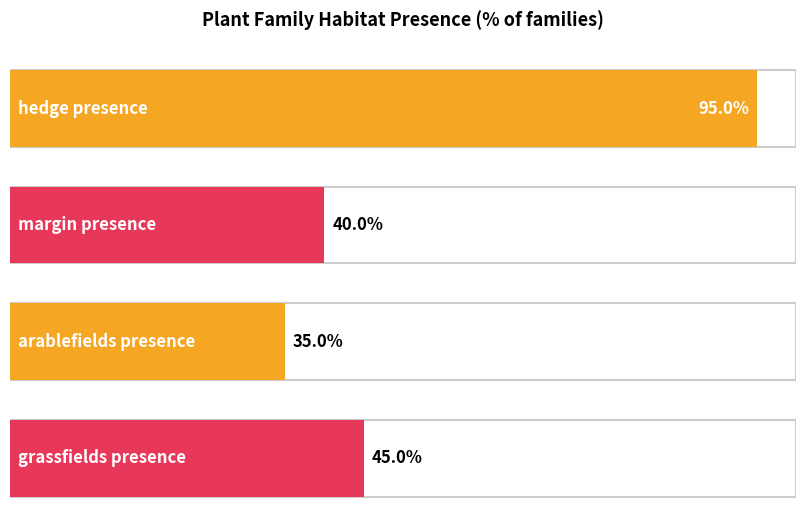

How many bars are there in each group?

4